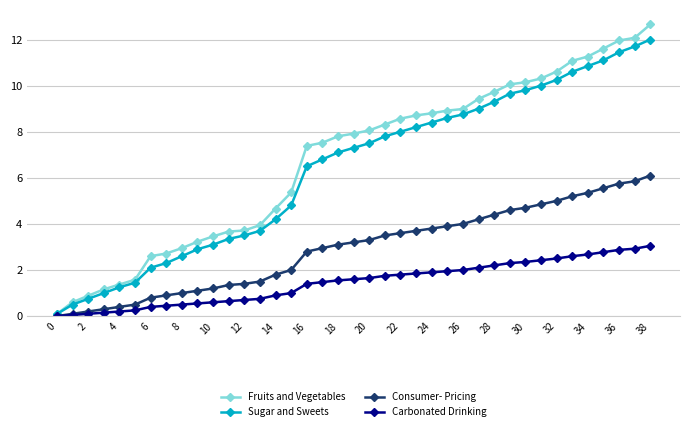

What is the difference between the second highest and second lowest values in the Fruits and Vegetables series?

11.5